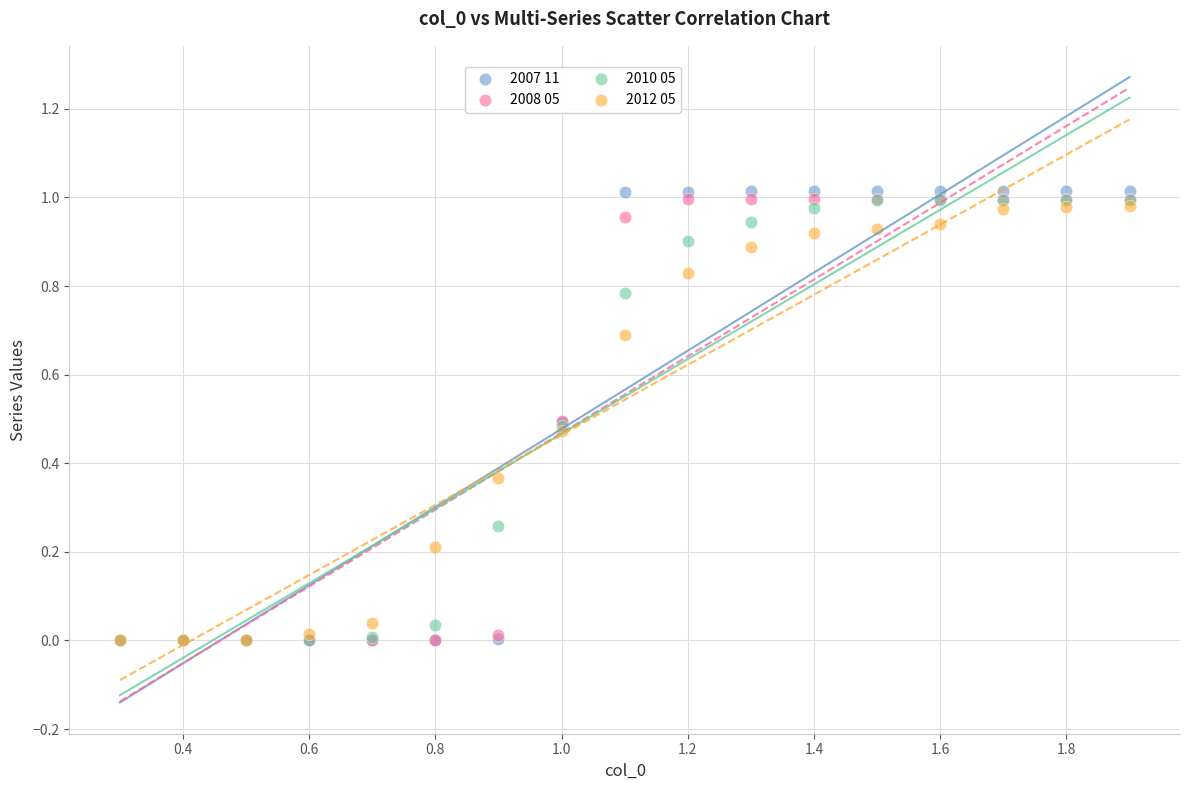

Which series reaches the maximum Y coordinate?

2007 11